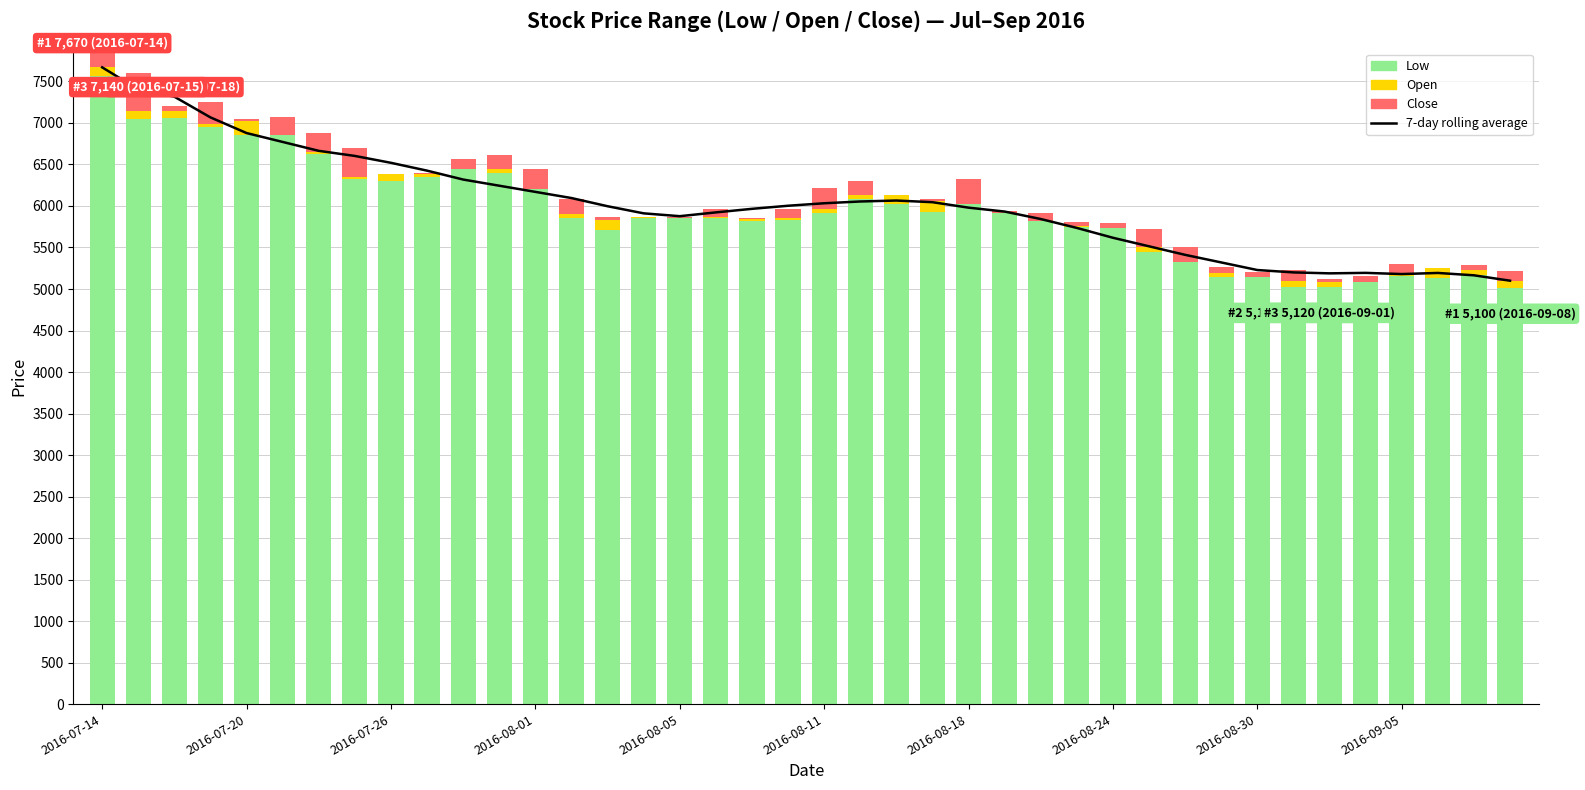

Between 2016-08-24 and 22, which series saw the biggest shift?

7-day rolling average